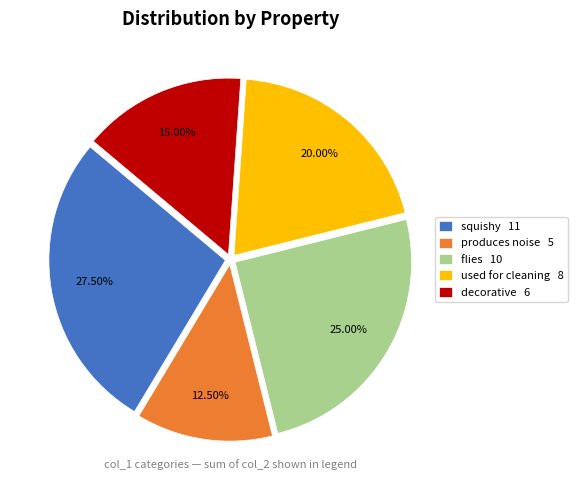

To the nearest percent, what is the average slice percentage?

20%